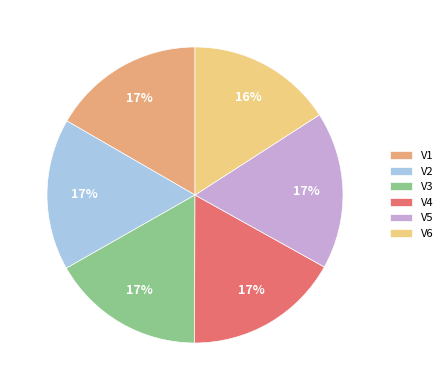

The V6 slice represents 1% of the pie. True or false?

False